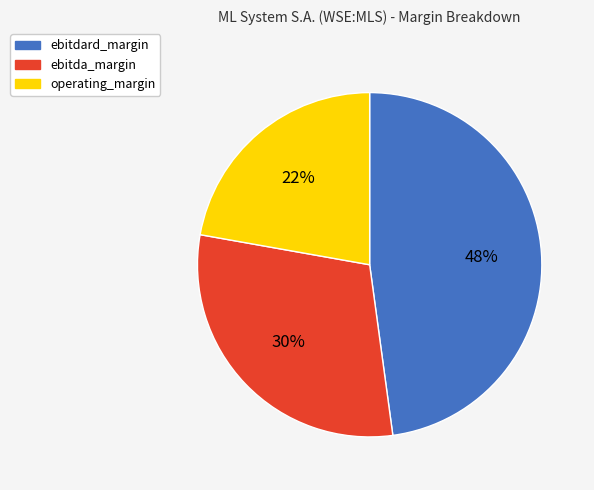

To the nearest percent, what is the difference between the ebitda_margin and operating_margin slice percentages?

8%